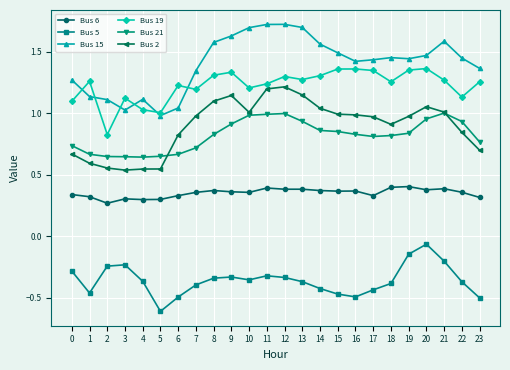

True or false: Bus 2 and Bus 6 cross at least once.

False